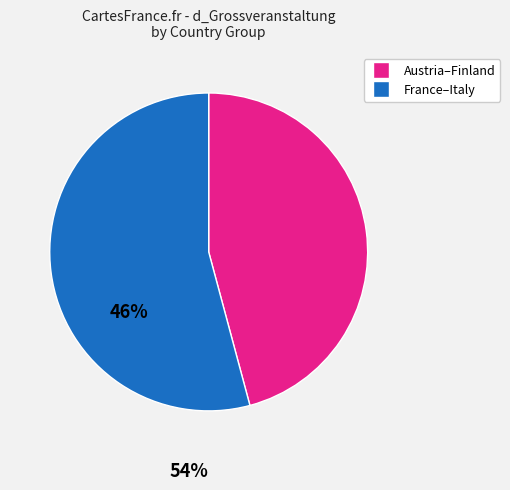

Is there a majority slice in this chart?

Yes